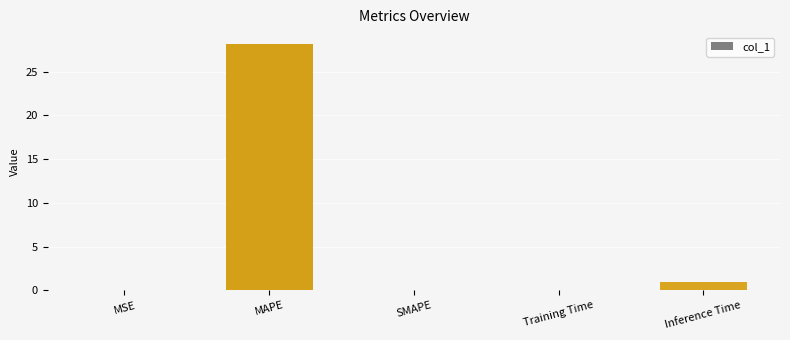

Count the number of data series in this chart.

1